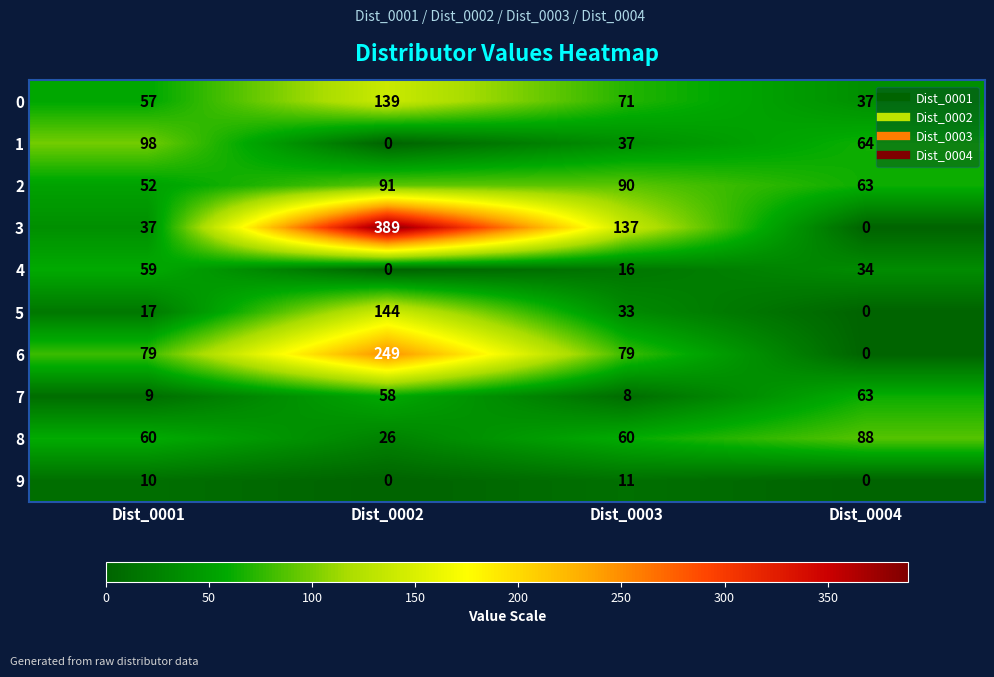

Between Dist_0001 and Dist_0002, which series saw the biggest shift?

3